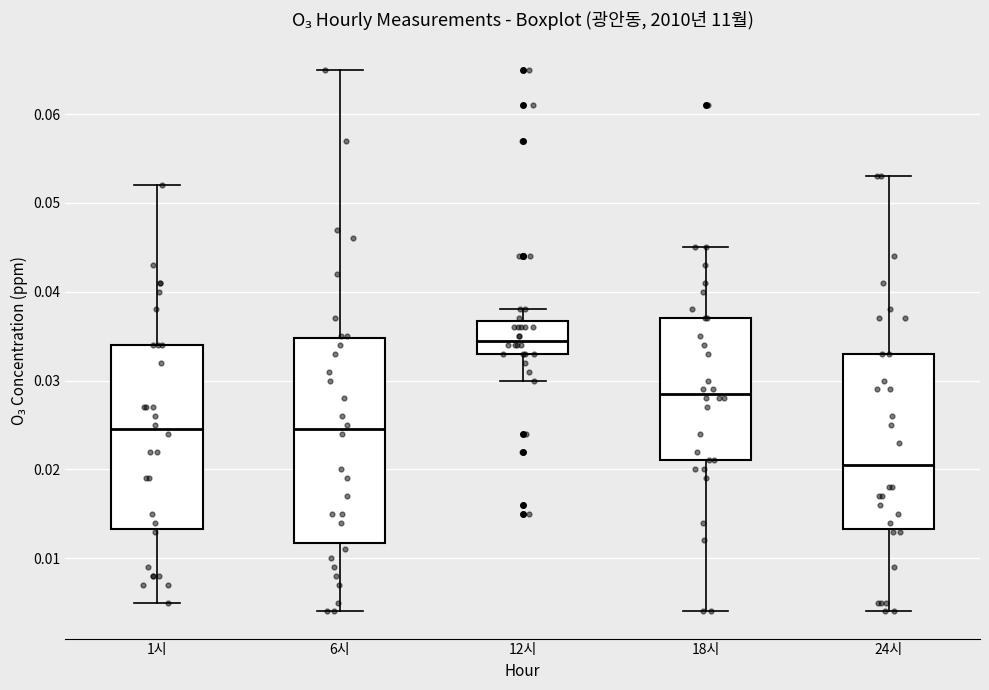

Reading left to right, read every box against the y-axis: the position of its median line, the range the box covers, and the ends of its whiskers. The values are not printed on the chart, so give them approximately, as read against the axis.

1시: median 0.025, box 0.013 to 0.034, whiskers 0.005 to 0.052
6시: median 0.025, box 0.012 to 0.035, whiskers 0.004 to 0.065
12시: median 0.035, box 0.033 to 0.037, whiskers 0.030 to 0.038
18시: median 0.029, box 0.021 to 0.037, whiskers 0.004 to 0.045
24시: median 0.021, box 0.013 to 0.033, whiskers 0.004 to 0.053